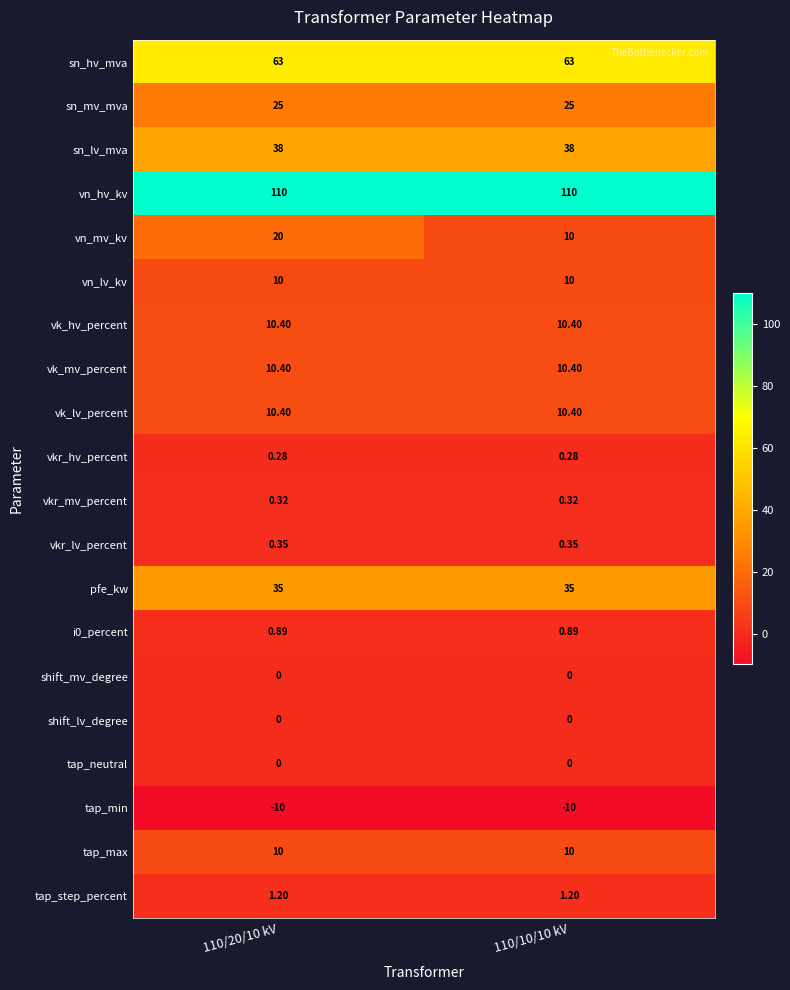

Is the value of vn_hv_kv at 110/10/10 kV greater than the value of tap_neutral at 110/10/10 kV?

Yes